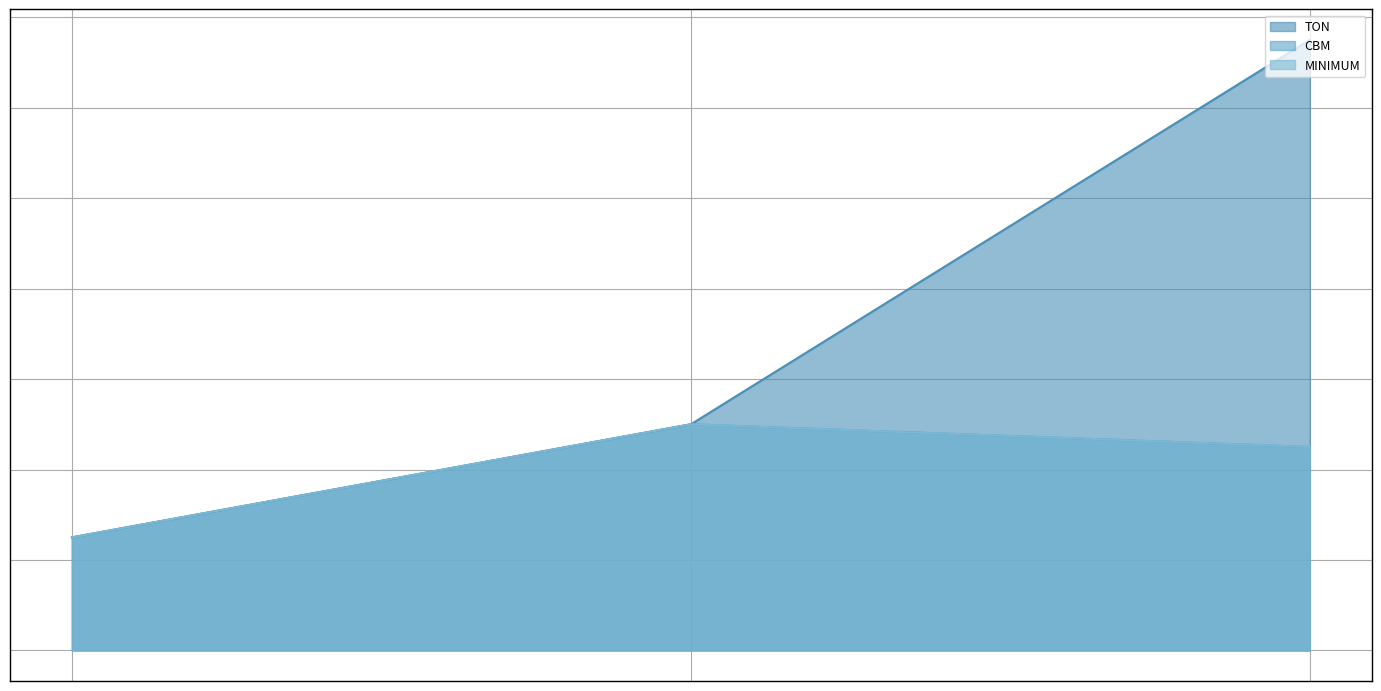

How many CBM values are between 25 and 50?

3